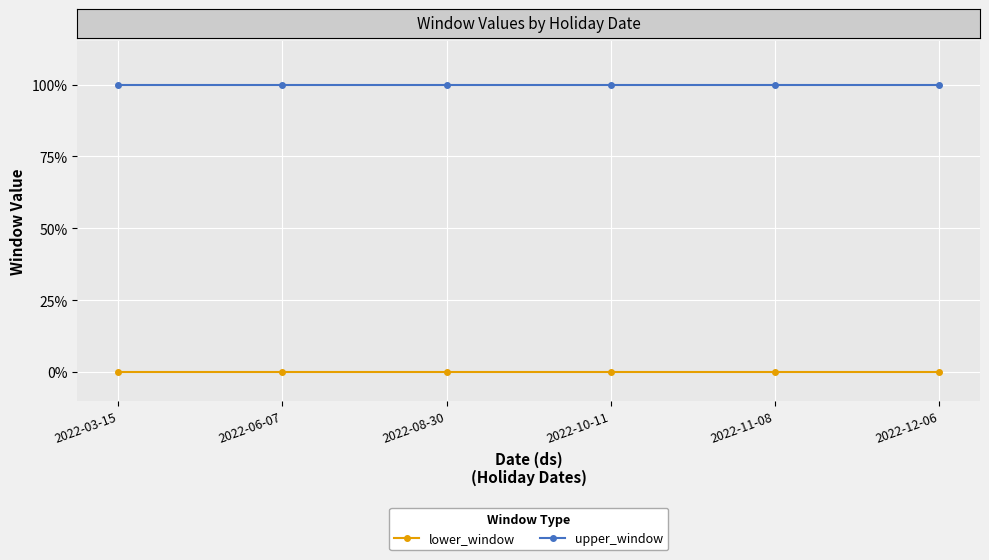

Does the chart have visible grid lines?

Yes